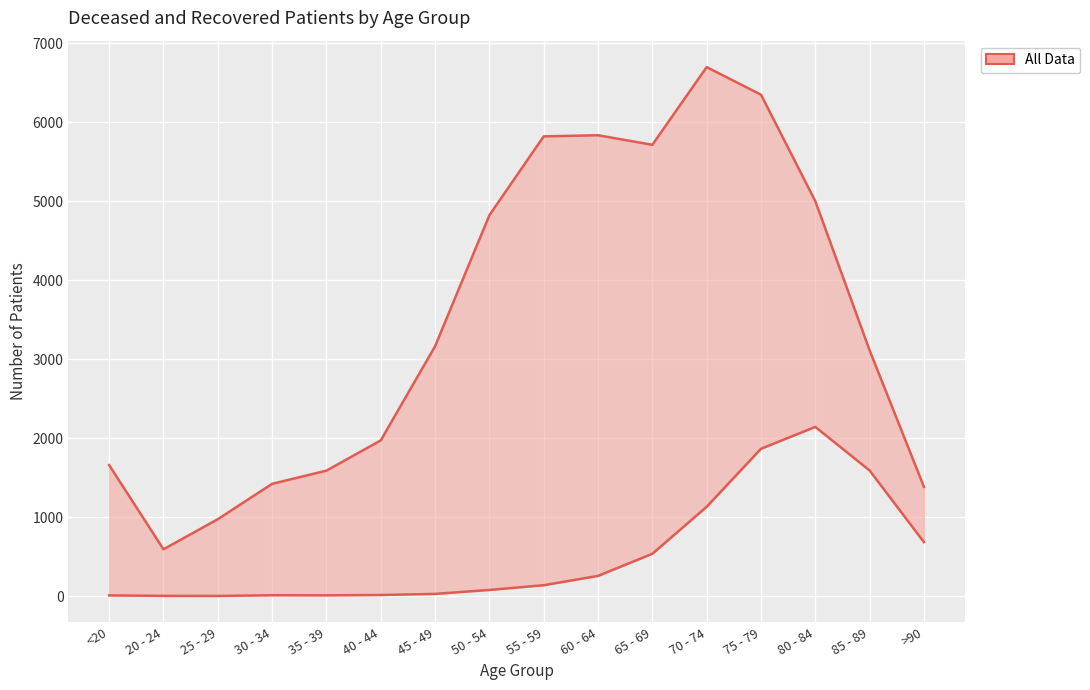

Reading right to left, transcribe all the data shown in this chart.

patients_recovered: 1384	3113	5003	6351	6700	5716	5837	5823	4824	3164	1972	1589	1422	974	593	1659
patients_deceased: 684	1591	2143	1866	1131	536	256	138	78	28	14	10	11	2	3	9